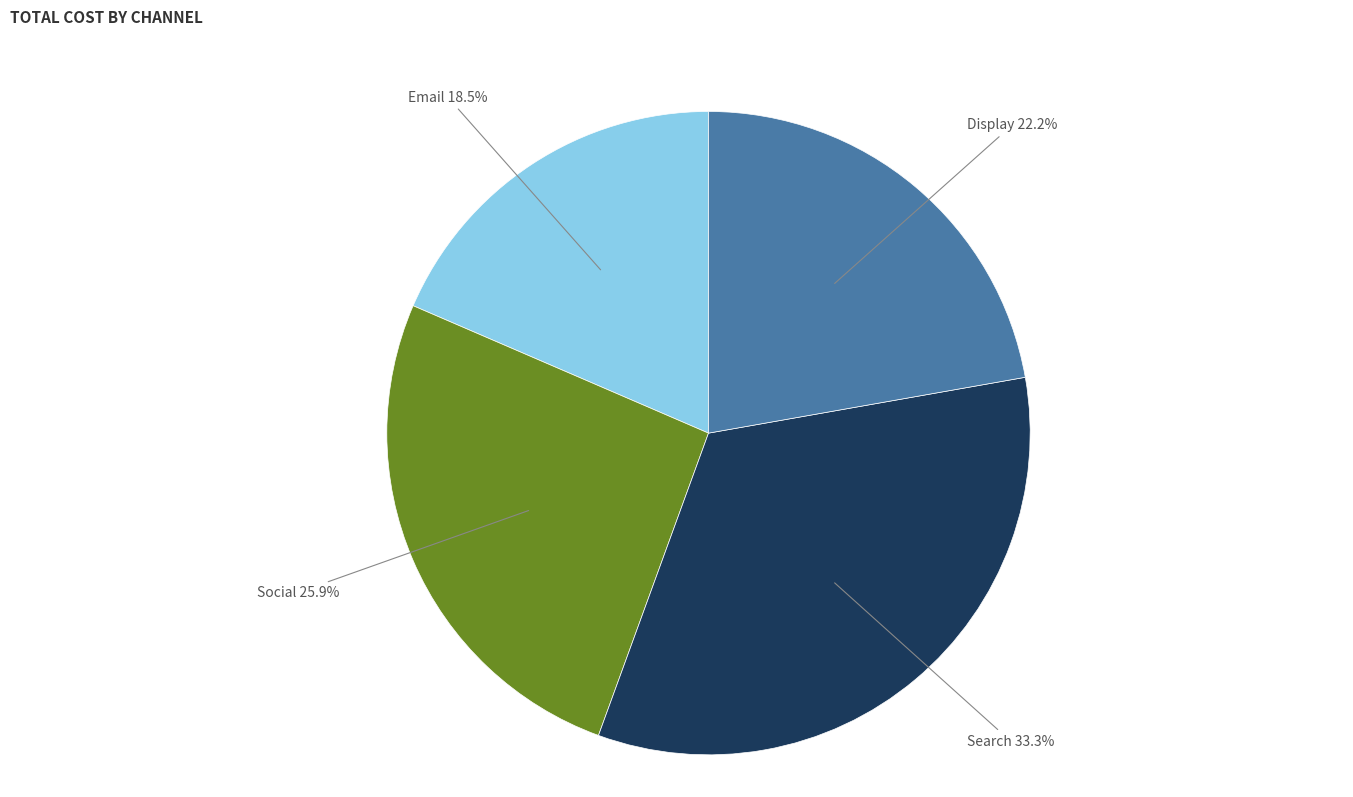

Does Email represent more than half of the total?

No